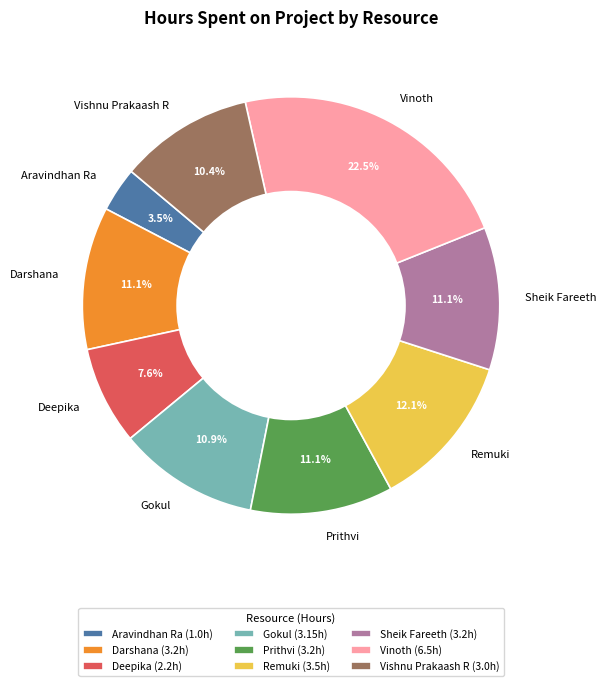

Which slice is the largest?

Vinoth